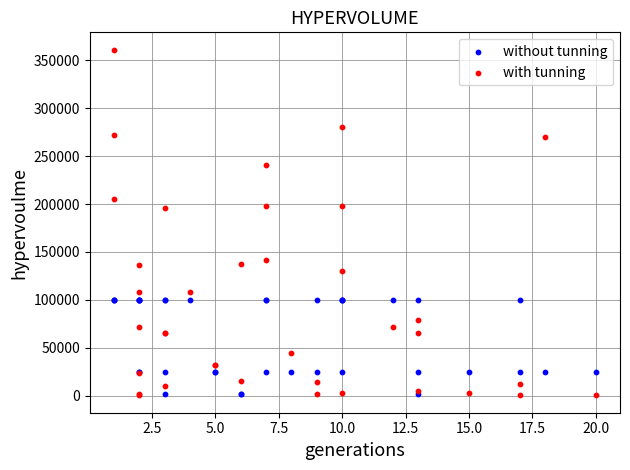

Which series reaches the maximum Y coordinate?

with tunning